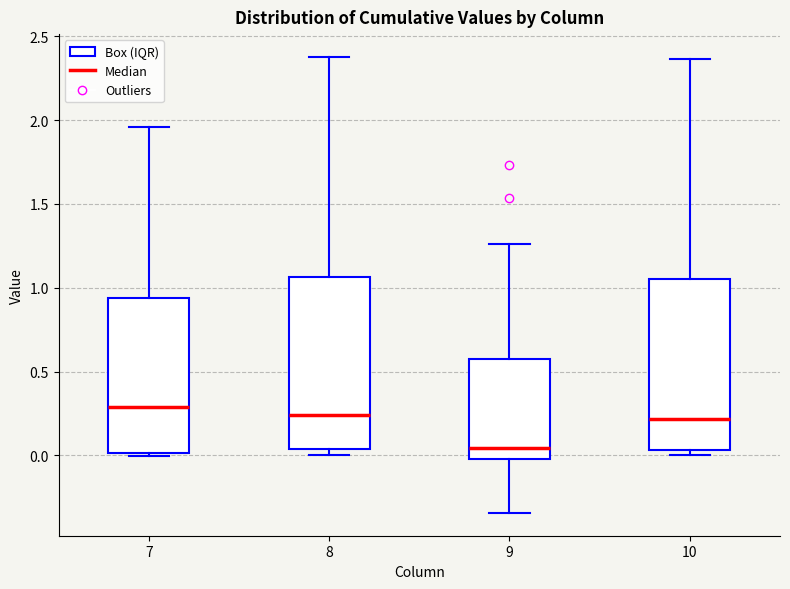

Reading left to right, read every box against the y-axis: the position of its median line, the range the box covers, and the ends of its whiskers. The values are not printed on the chart, so give them approximately, as read against the axis.

7: median 0.30, box 0.00 to 0.95, whiskers 0.00 to 1.95
8: median 0.25, box 0.05 to 1.05, whiskers 0.00 to 2.40
9: median 0.05, box 0.00 to 0.60, whiskers -0.35 to 1.25
10: median 0.20, box 0.05 to 1.05, whiskers 0.00 to 2.35